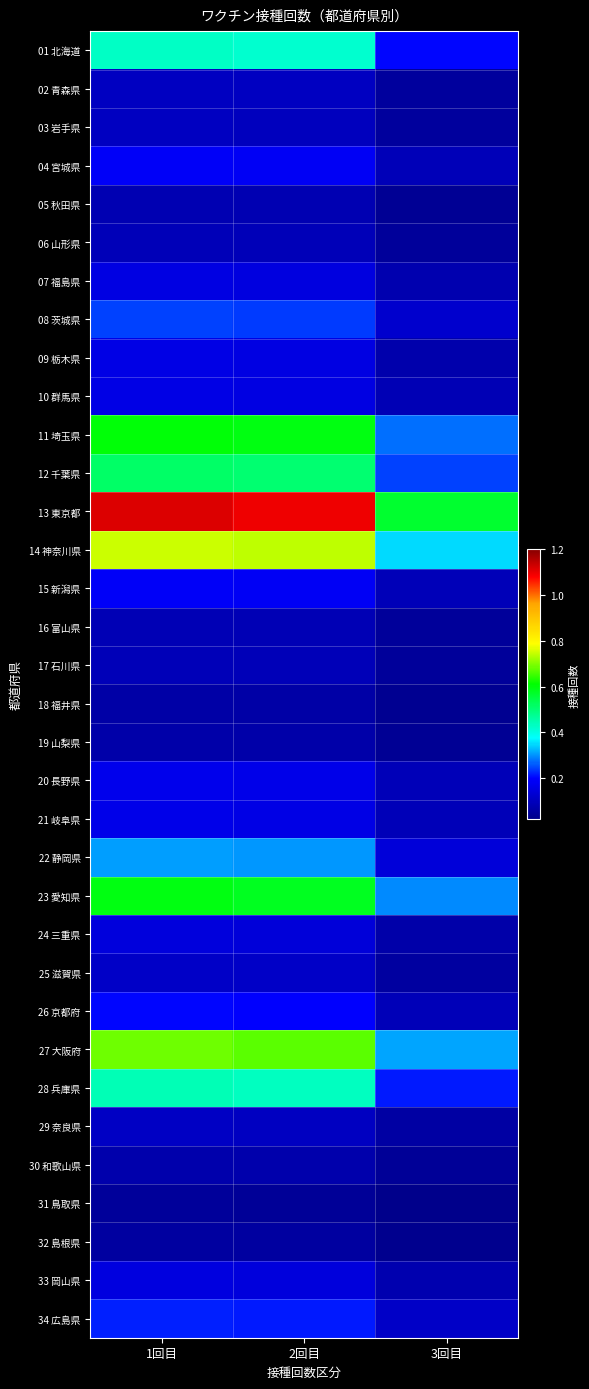

At which category does the chart reach its peak across all series?

1回目